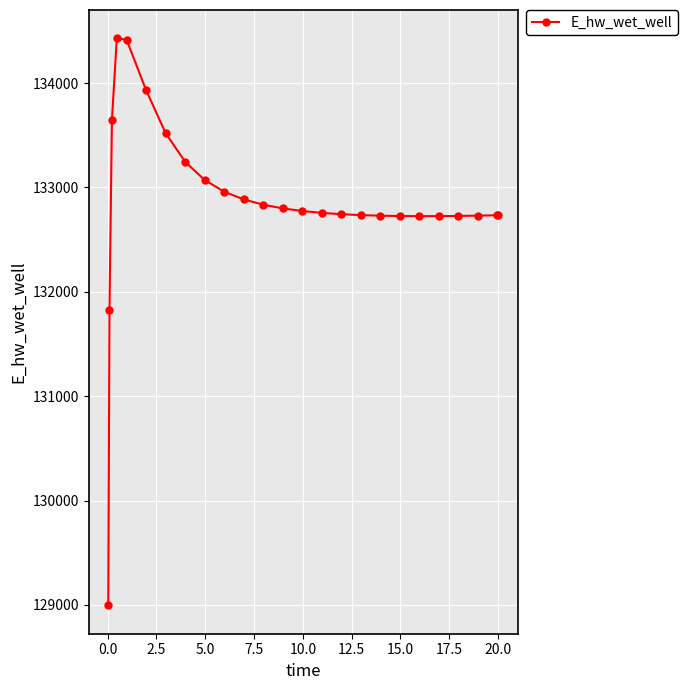

What is the minimum value shown in the chart?

128996.1